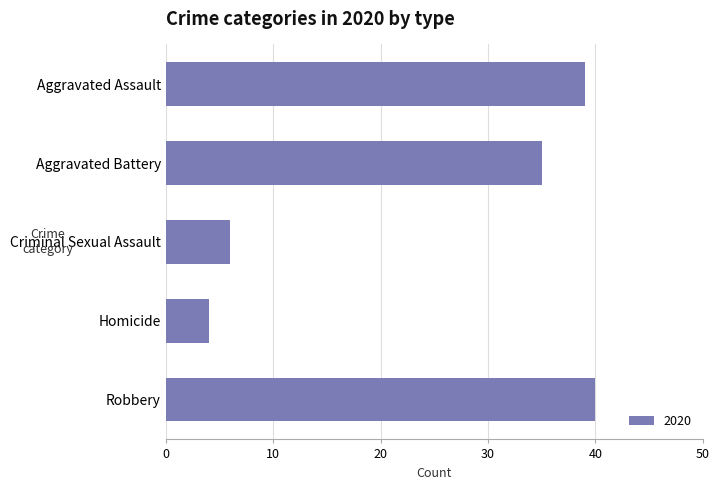

What is the label of the 4th bar from the bottom?

Aggravated Battery